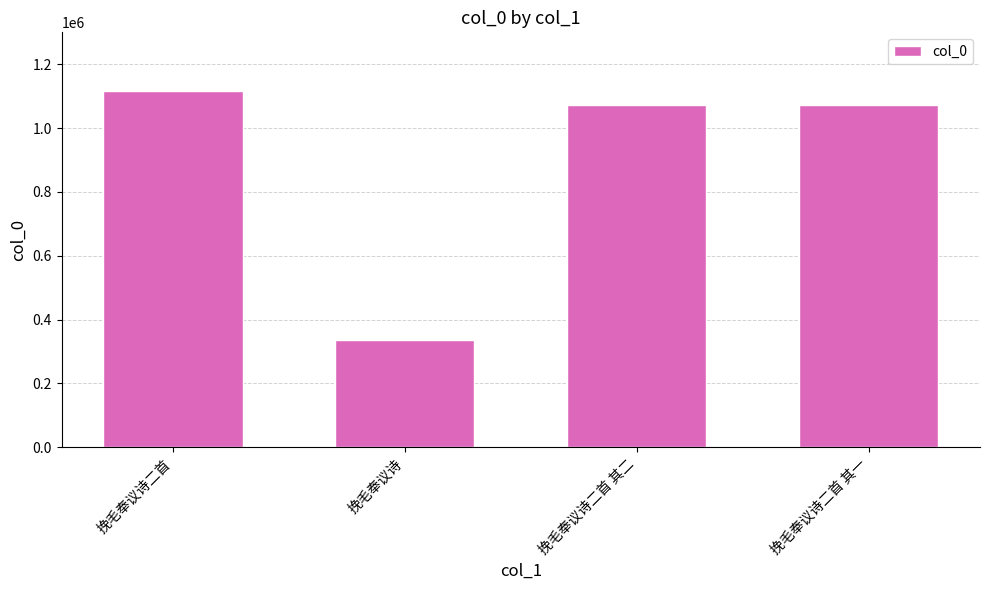

What is the label of the 1st bar from the right?

挽毛奉议诗二首 其一